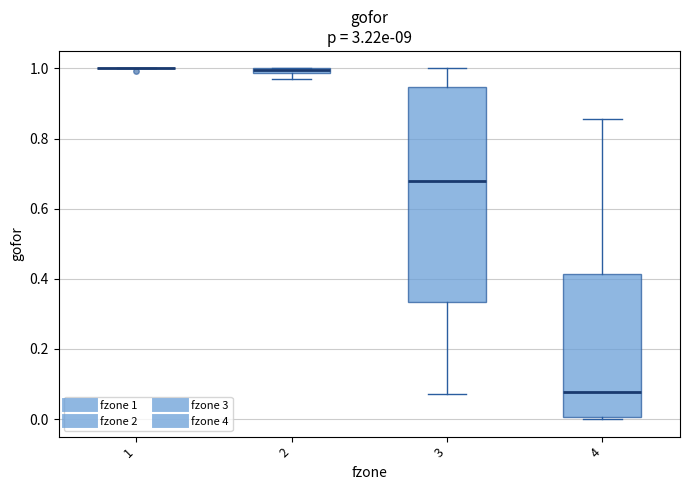

Comparing the boxes themselves (not the whiskers), which one is the tallest?

3